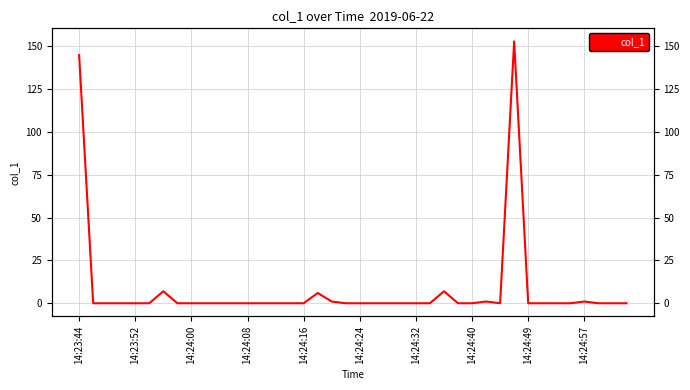

Reading left to right, extract all data points from this chart.

144.8	0.0	0.0	0.0	0.0	0.0	7.0	0.0	0.0	0.0	0.0	0.0	0.0	0.0	0.0	0.0	0.0	6.0	1.0	0.0	0.0	0.0	0.0	0.0	0.0	0.0	7.0	0.0	0.0	1.0	0.0	152.8	0.0	0.0	0.0	0.0	1.0	0.0	0.0	0.0